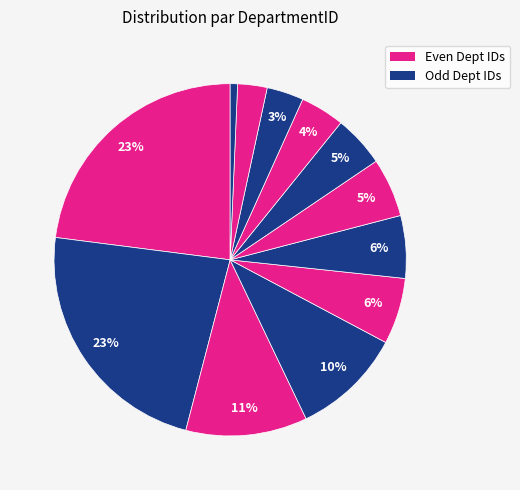

How many slices are in this pie chart?

12